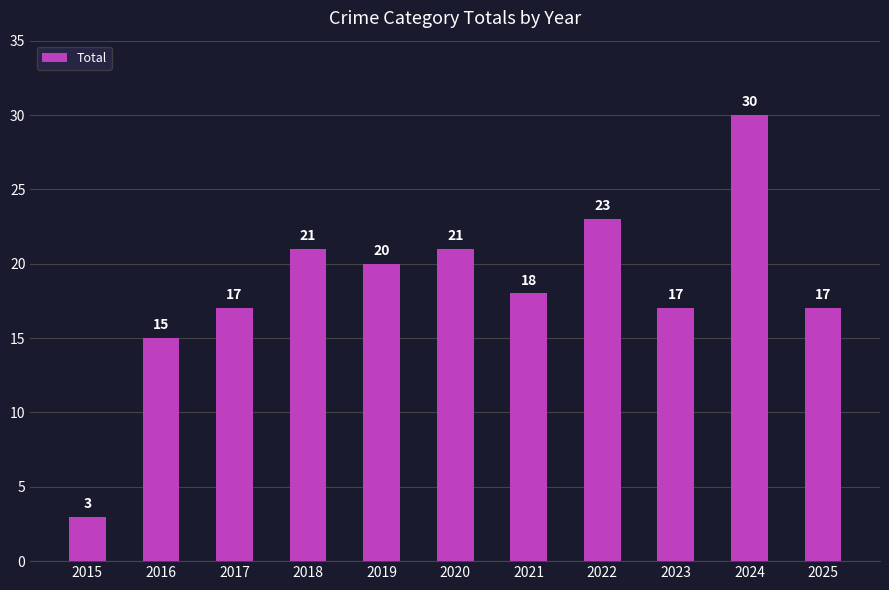

Between 2025 and 2015, which is larger?

2025